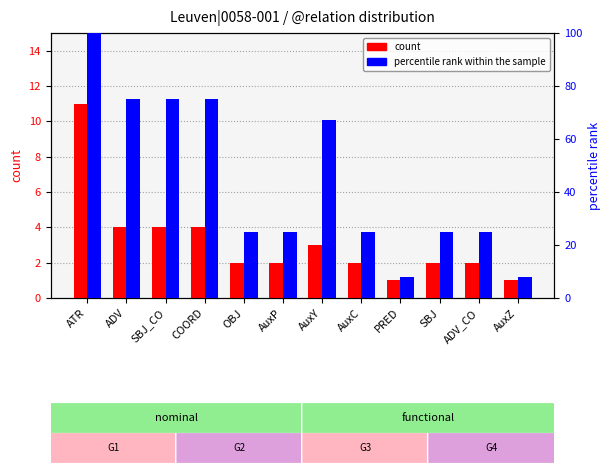

The value of count at SBJ_CO is 4. True or false?

True